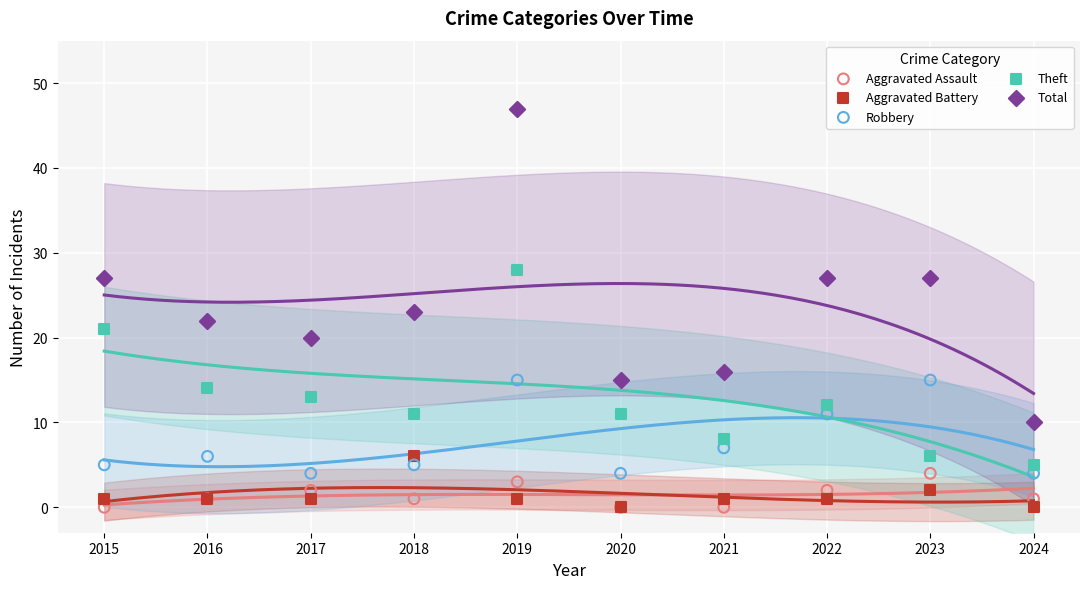

Which series contains the lowest Y value?

Aggravated Assault